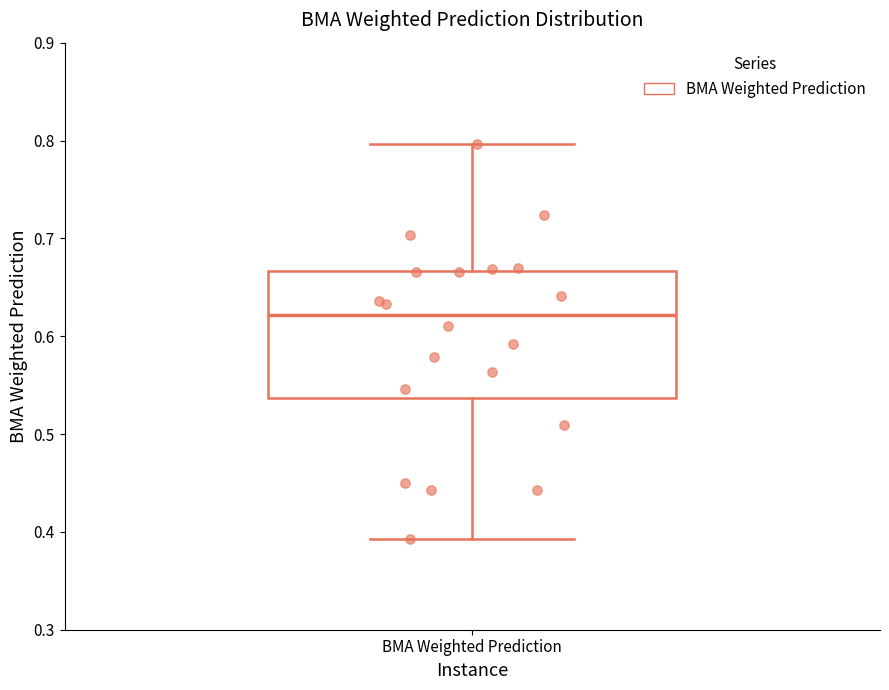

Transcribe this box plot: give where the median line is, the range the box spans, and where the two whiskers end, as read against the y-axis. The values are not printed on the chart, so give them approximately, as read against the axis.

median 0.62, box 0.54 to 0.67, whiskers 0.39 to 0.80